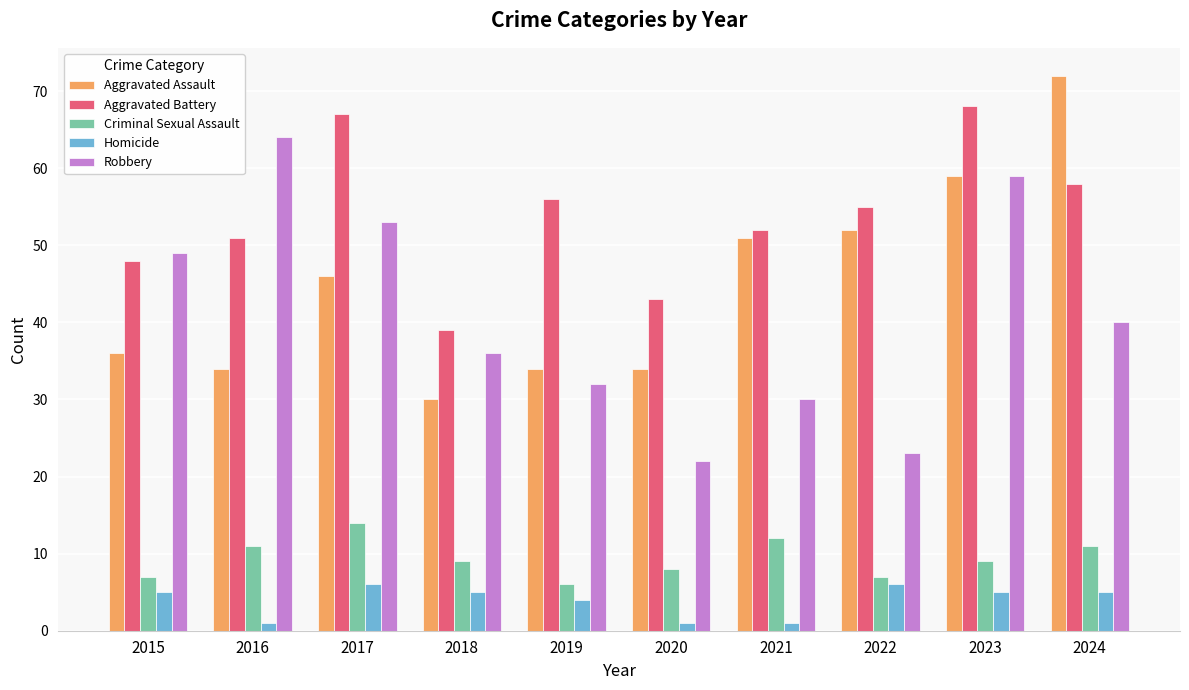

True or false: Robbery has a value of 64 at 2016.

True